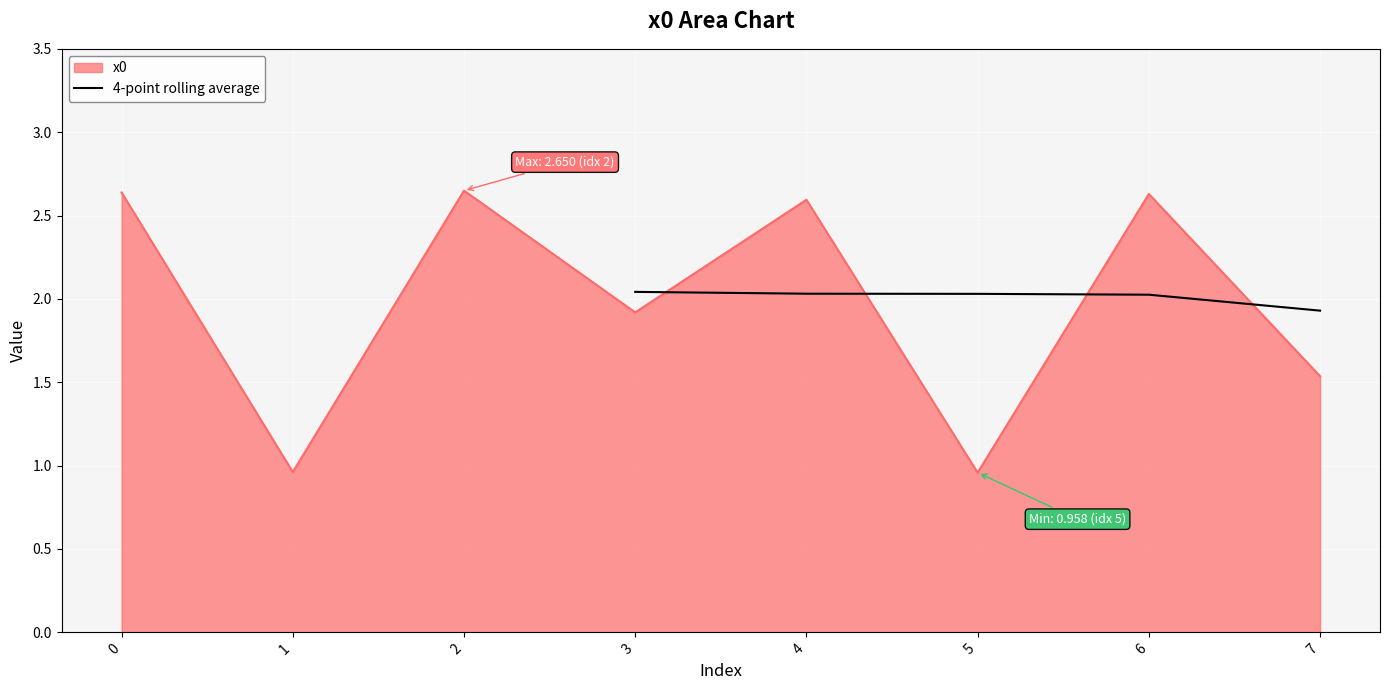

The value of 4-point rolling average at 4 is 1.3. True or false?

False